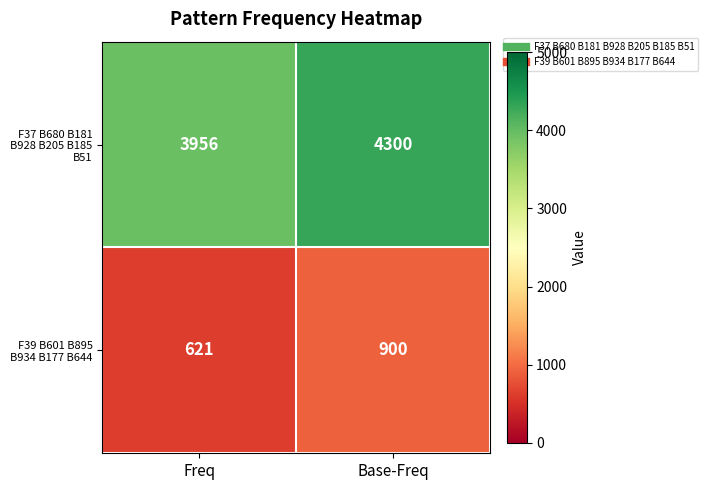

Which series has the largest range (max minus min)?

F37 B680 B181 B928 B205 B185 B51